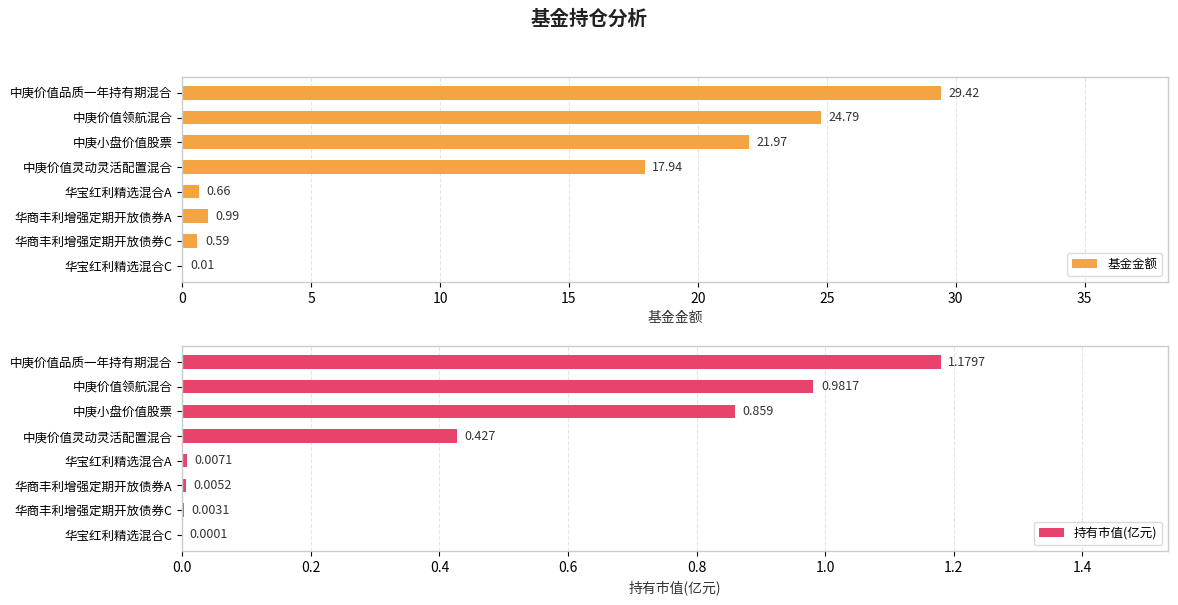

What is the sum of the 基金金额 values at 华商丰利增强定期开放债券C and 中庚价值领航混合?

25.4